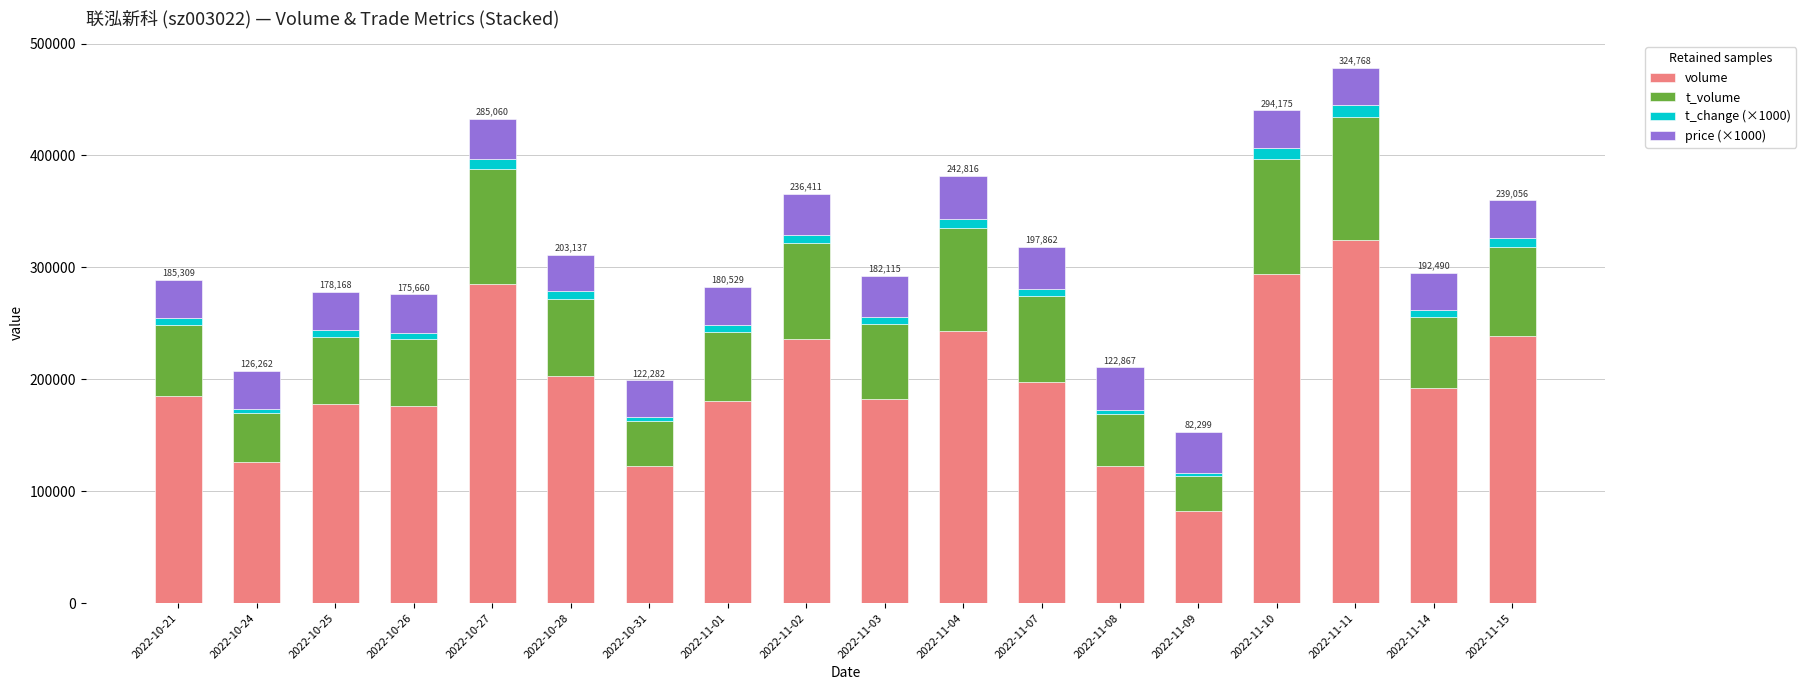

The value of volume at 2022-11-04 is 436005. True or false?

False